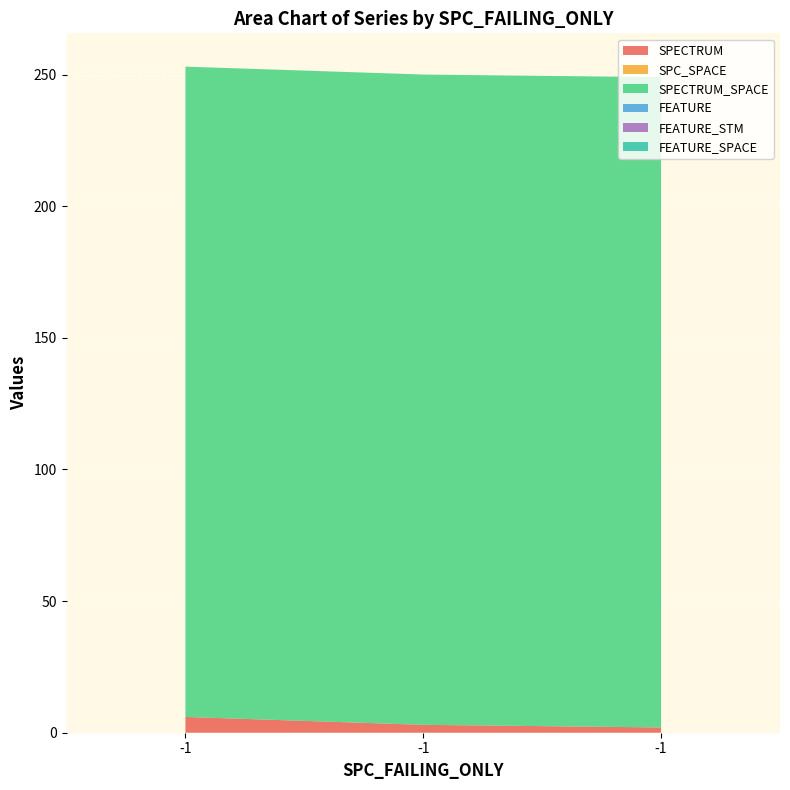

Reading left to right, transcribe all the data shown in this chart.

SPECTRUM: -1=6	-1=3	-1=2
SPC_SPACE: -1=0	-1=0	-1=0
SPECTRUM_SPACE: -1=247	-1=247	-1=247
FEATURE: -1=0	-1=0	-1=0
FEATURE_STM: -1=0	-1=0	-1=0
FEATURE_SPACE: -1=0	-1=0	-1=0